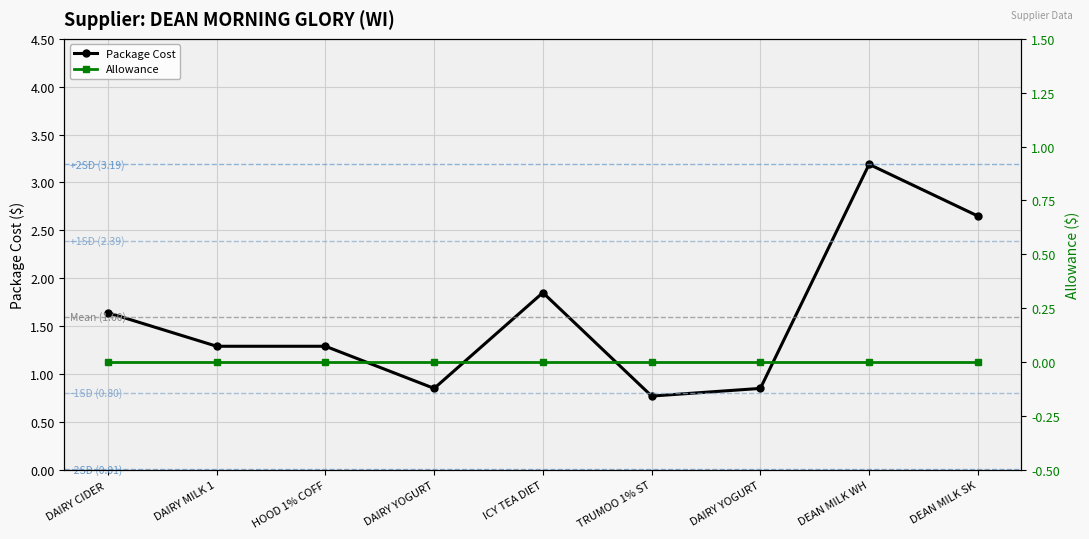

Is it true that Package Cost equals 0.8 at TRUMOO 1% ST?

True